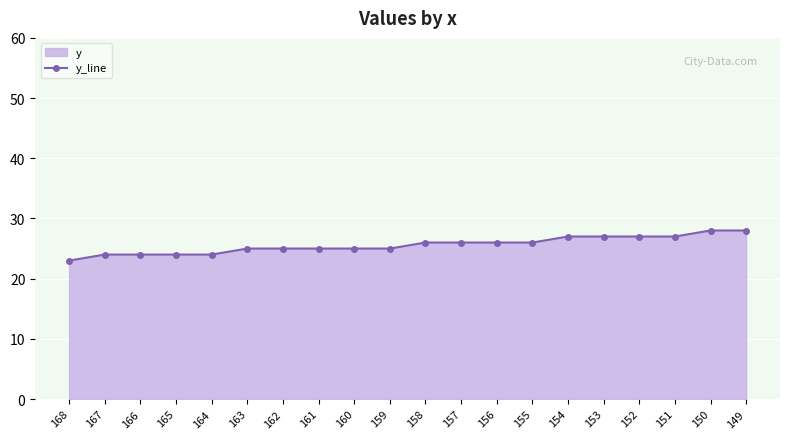

Approximately how many times larger is the value at 166 compared to 151?

0.9